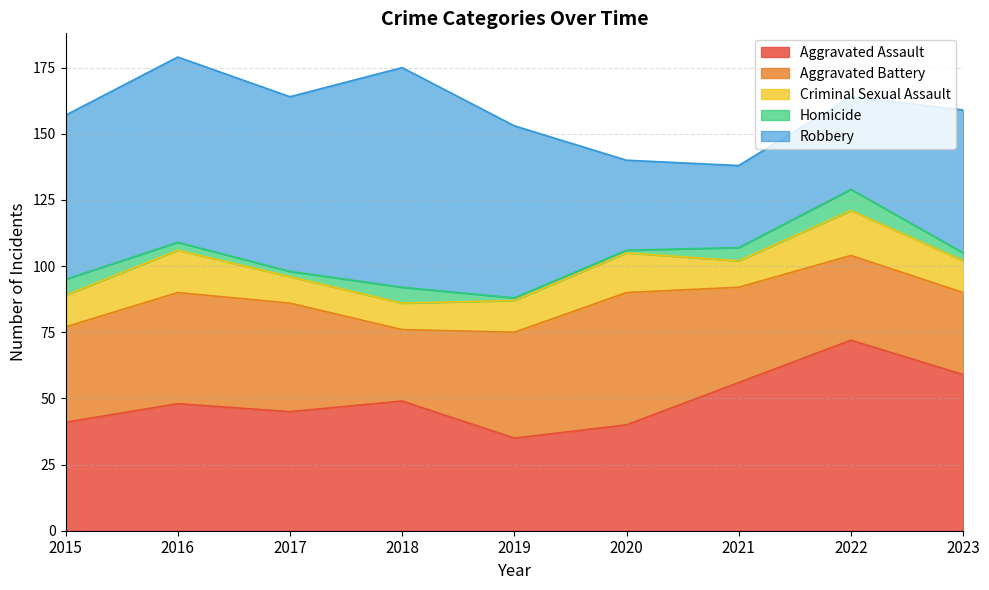

True or false: Aggravated Battery and Criminal Sexual Assault intersect in this chart.

False